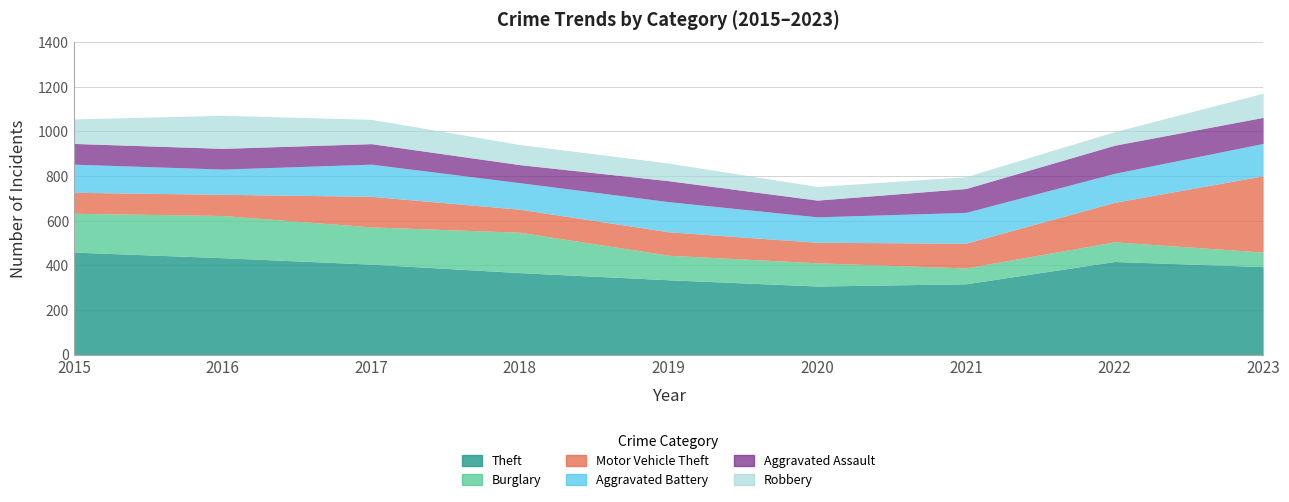

What are all the series names shown in the legend?

Theft, Burglary, Motor Vehicle Theft, Aggravated Battery, Aggravated Assault, Robbery